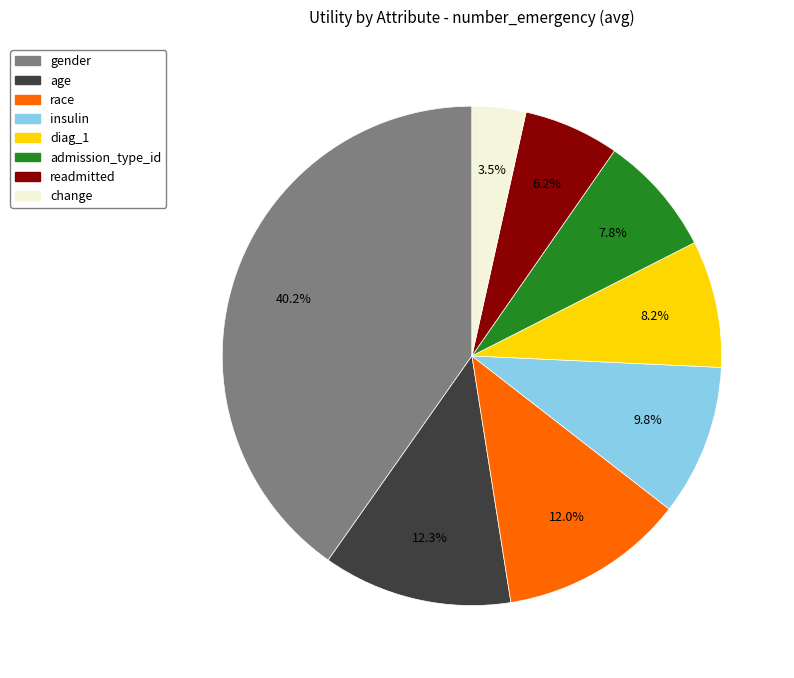

To the nearest percent, what portion does race represent?

12%